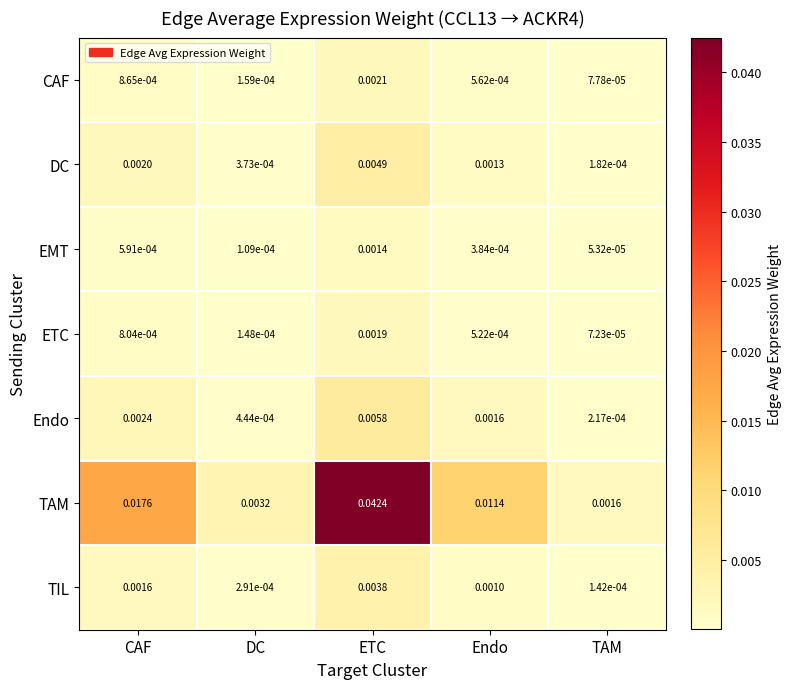

Between CAF and Endo, which series saw the biggest shift?

TAM